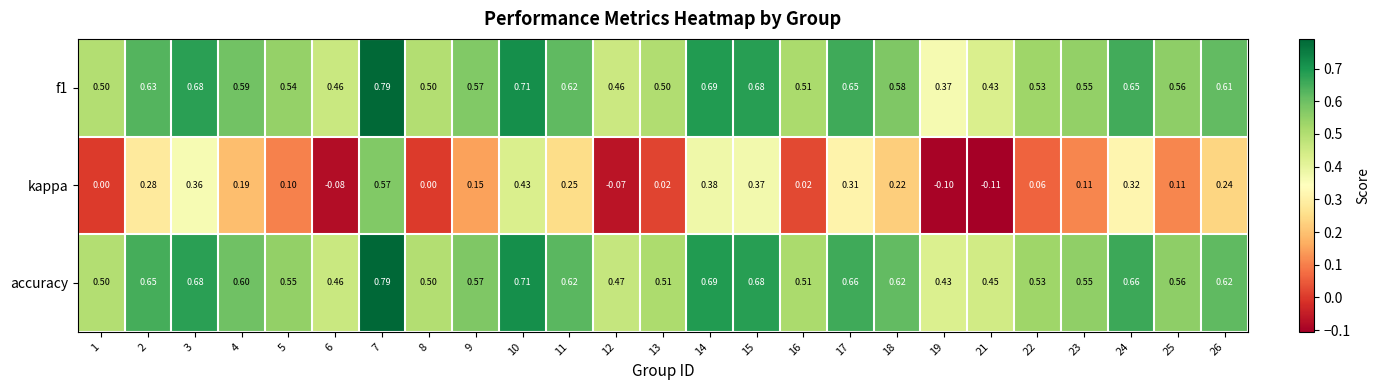

Which series has the largest range (max minus min)?

kappa